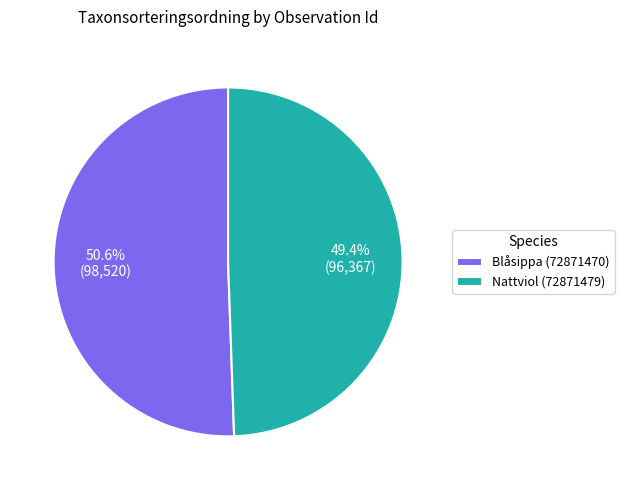

What portion of the pie excludes Blåsippa (72871470)?

49.4%